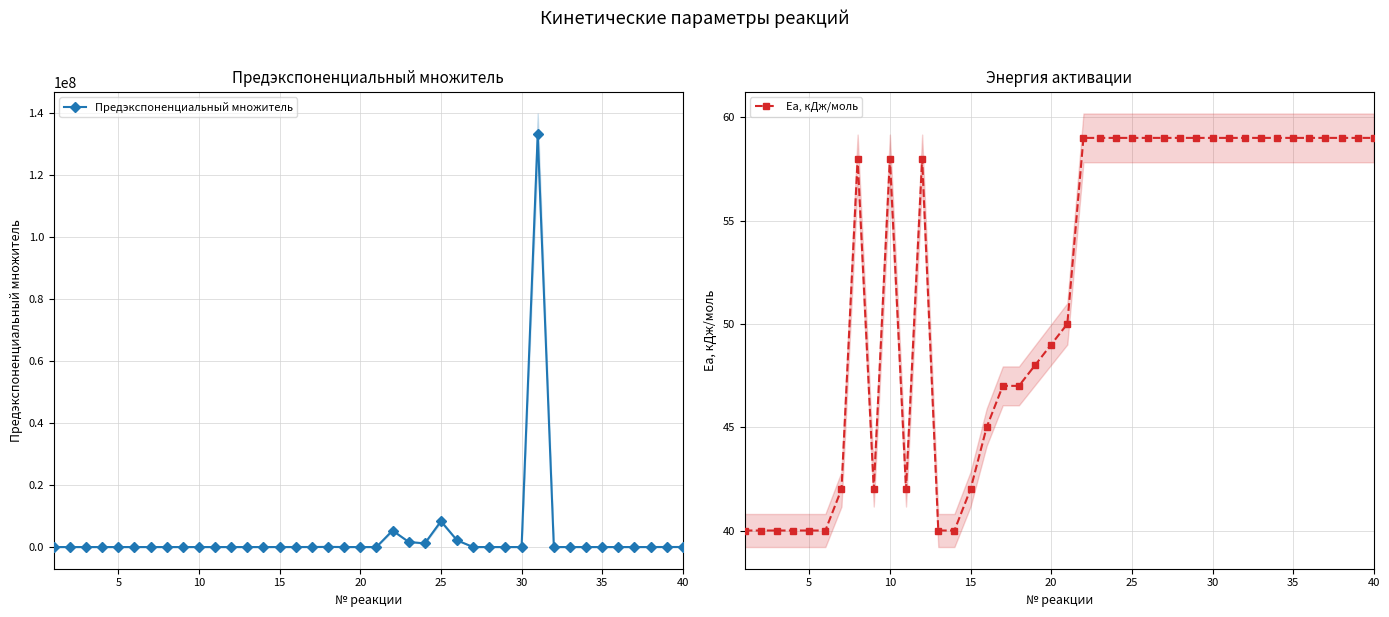

Reading left to right, transcribe all the data shown in this chart.

Предэкспоненциальный множитель: 0.0	0.0	0.0	0.0	0.0	0.0	973.6	0.0	973.6	0.0	973.6	0.0	729.9	405.5	3008.6	6520.4	12959.4	54707.9	104.9	135.7	178.0	5332730.9	1666478.4	1166534.9	8332392.1	2166421.9	0.0	1666.5	1666.5	1666.5	133318273.2	0.0	0.0	0.0	0.0	0.0	0.0	1666.5	16664.8	14998.3
Ea, кДж/моль: 40.0	40.0	40.0	40.0	40.0	40.0	42.0	58.0	42.0	58.0	42.0	58.0	40.0	40.0	42.0	45.0	47.0	47.0	48.0	49.0	50.0	59.0	59.0	59.0	59.0	59.0	59.0	59.0	59.0	59.0	59.0	59.0	59.0	59.0	59.0	59.0	59.0	59.0	59.0	59.0